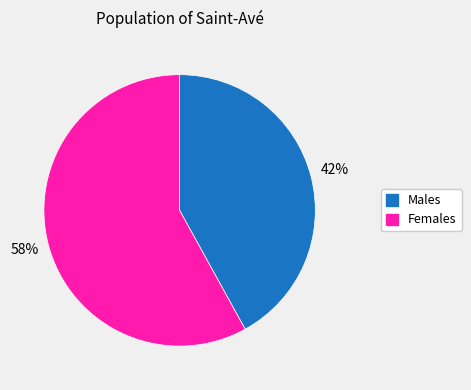

To the nearest percent, what is the average slice percentage?

50%